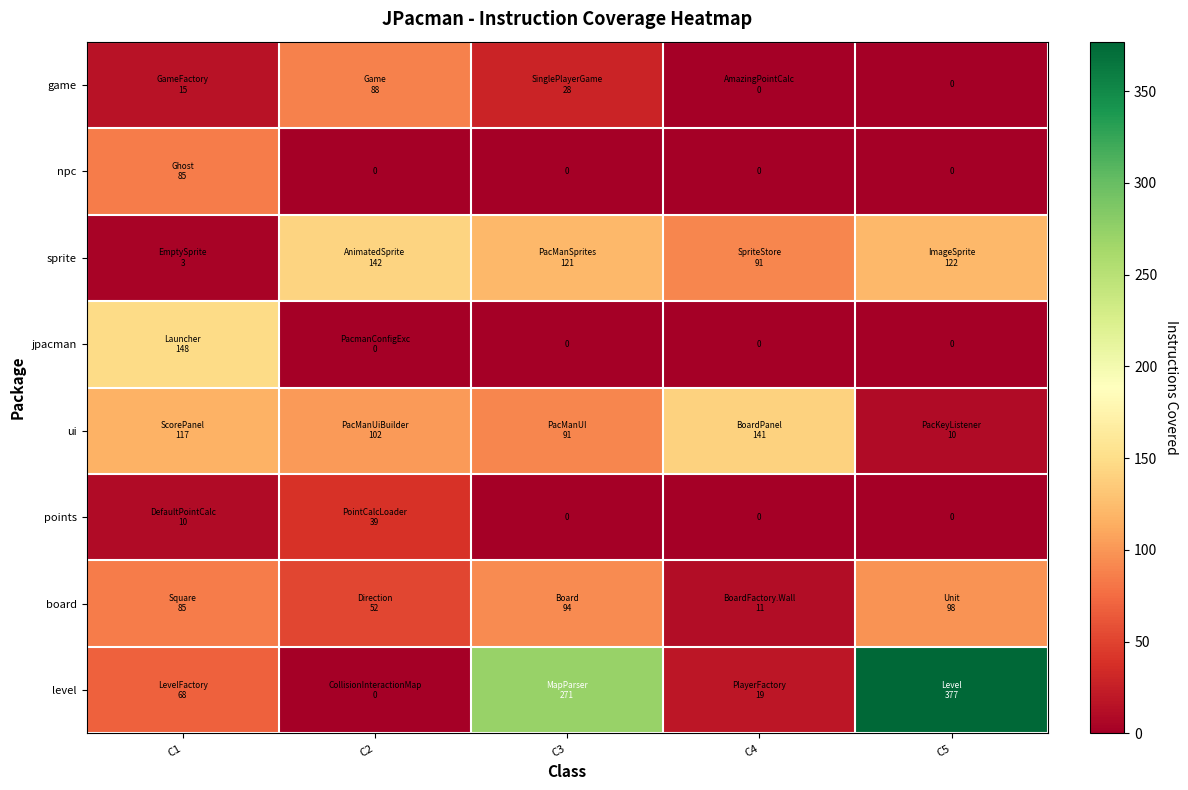

At which category does the chart reach its minimum across all series?

C4